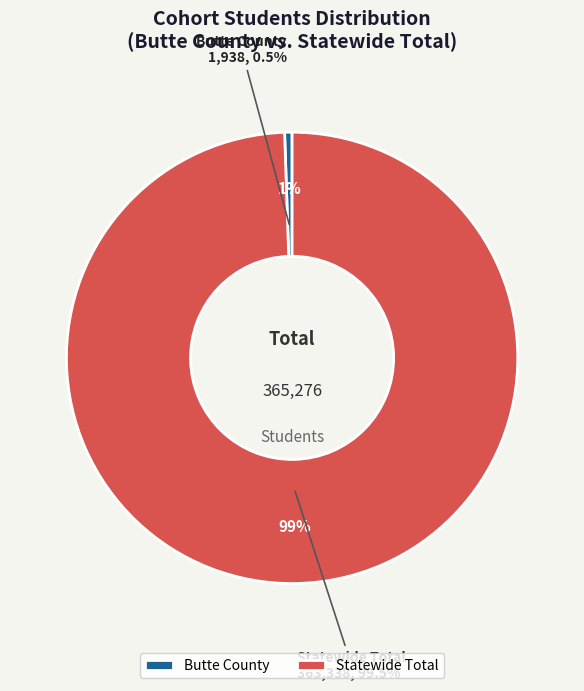

The Butte County slice represents 1% of the pie. True or false?

True